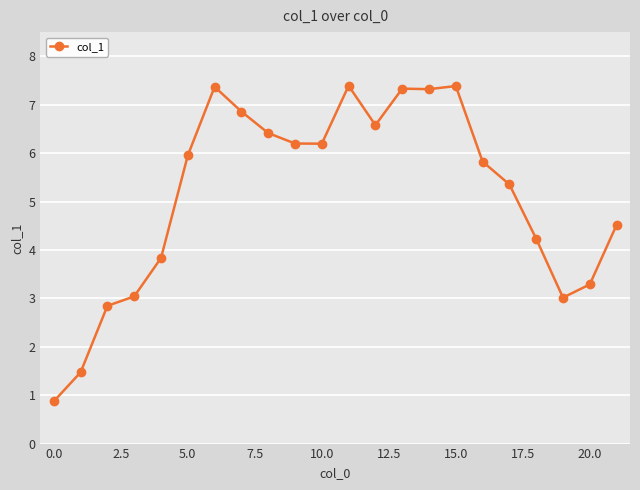

What is the value of the 6th point from the left?

6.0